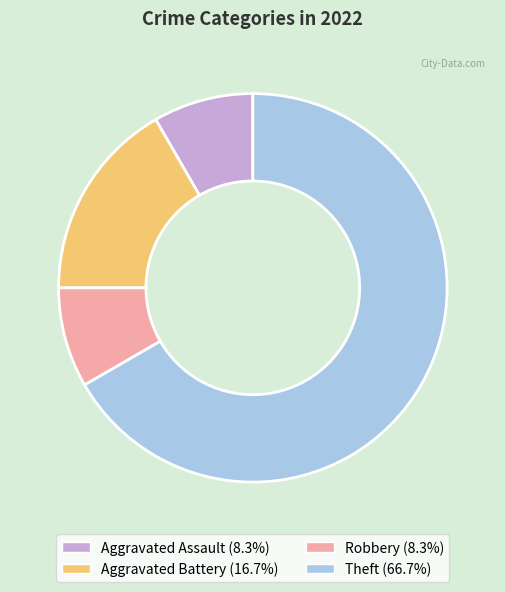

Does any single category account for the majority?

Yes